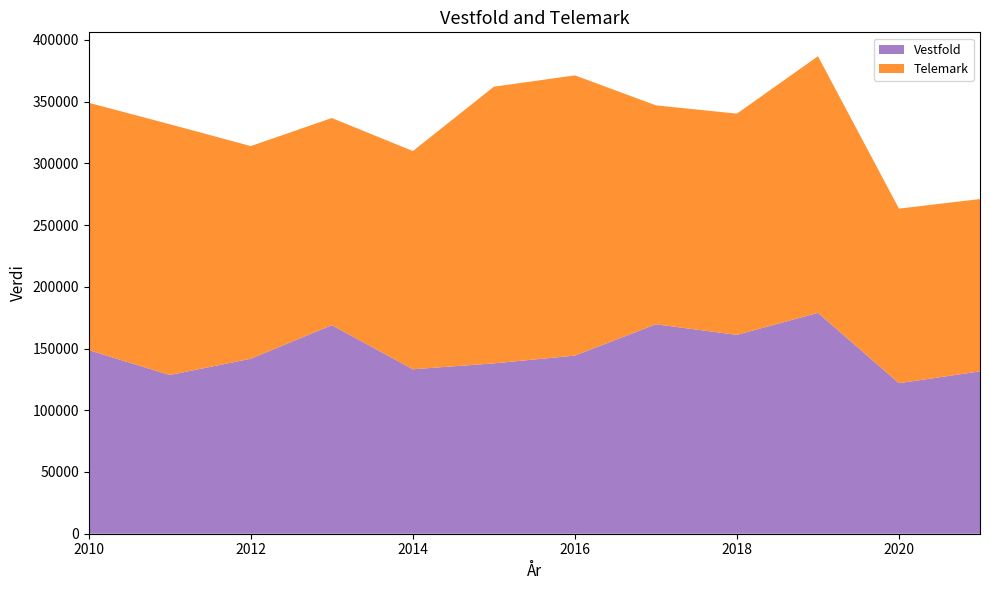

Reading left to right, list all the values displayed in this chart.

Vestfold: 148687	128557	141741	168925	133209	137993	144284	169653	161064	178911	121926	131506
Telemark: 200377	203135	172248	167796	176761	224091	226991	177333	179201	207882	141400	139591